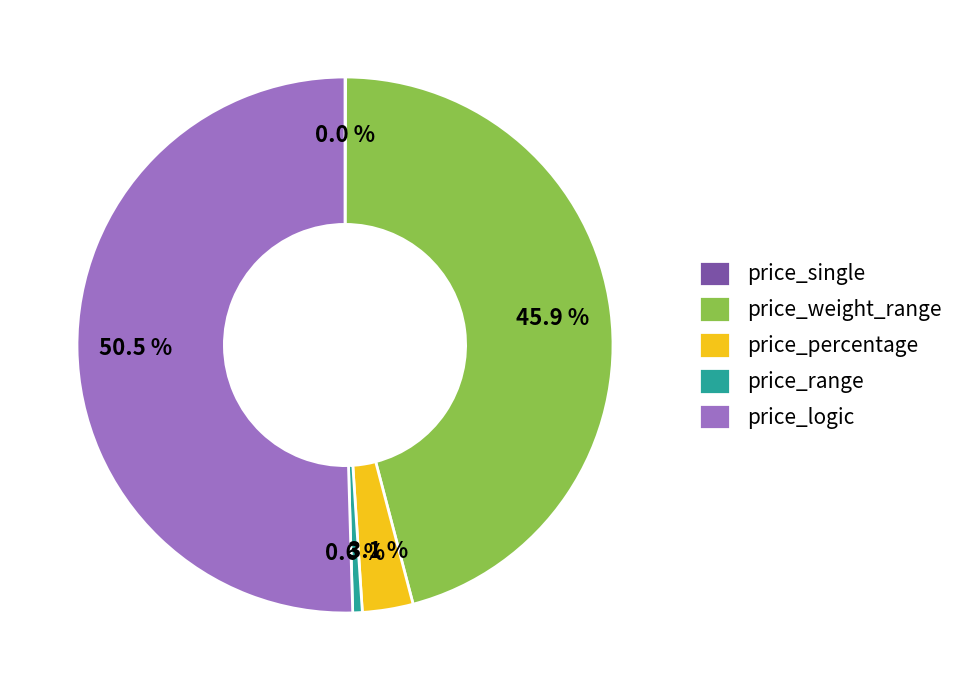

What is the majority slice?

price_logic